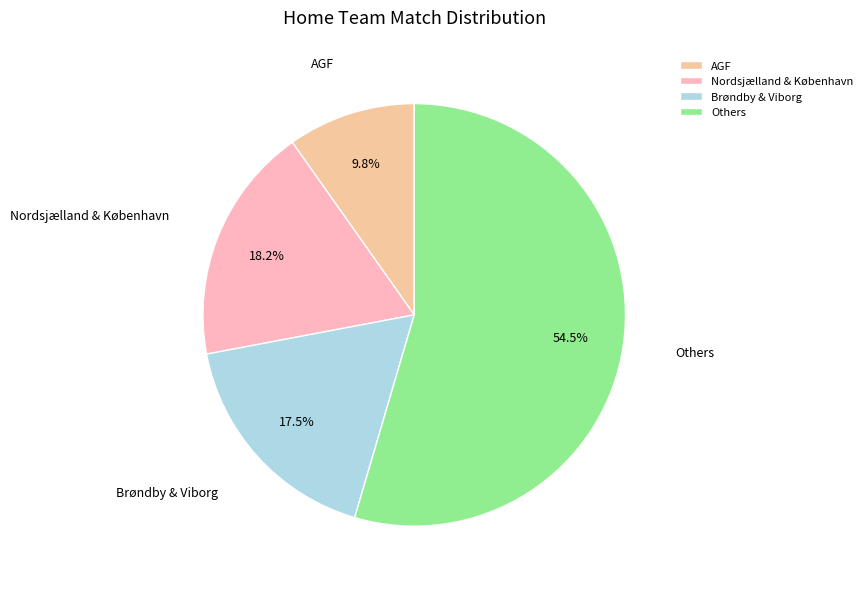

Does Brøndby & Viborg account for over 50% of the chart?

No